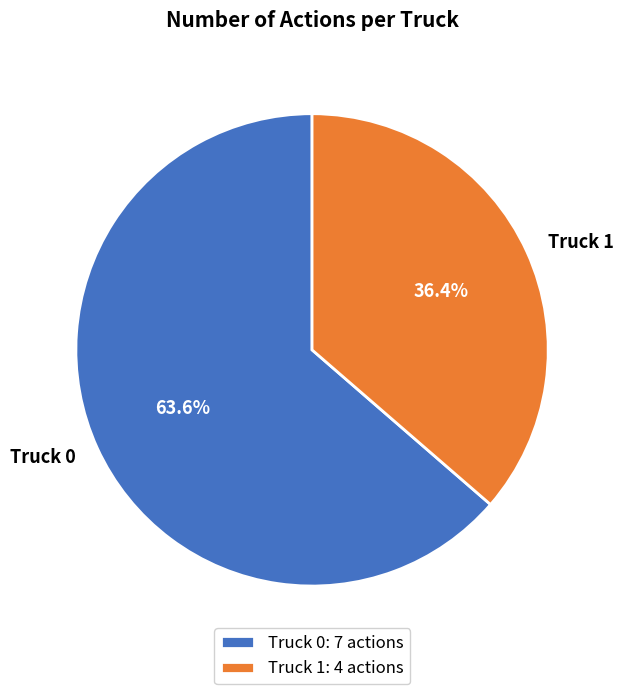

Between Truck 1 and Truck 0, which is larger?

Truck 0